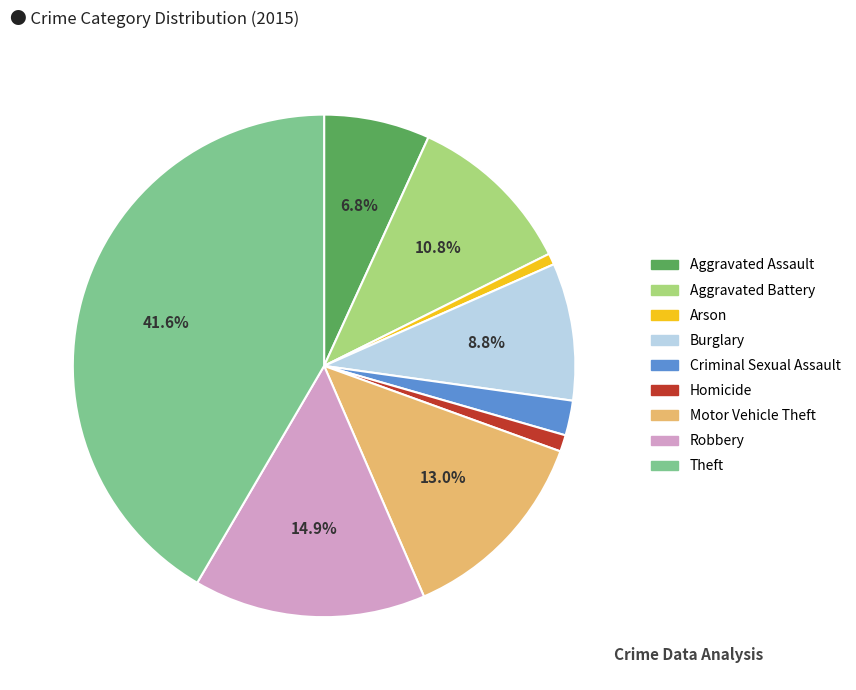

Count the number of slices in the pie.

9